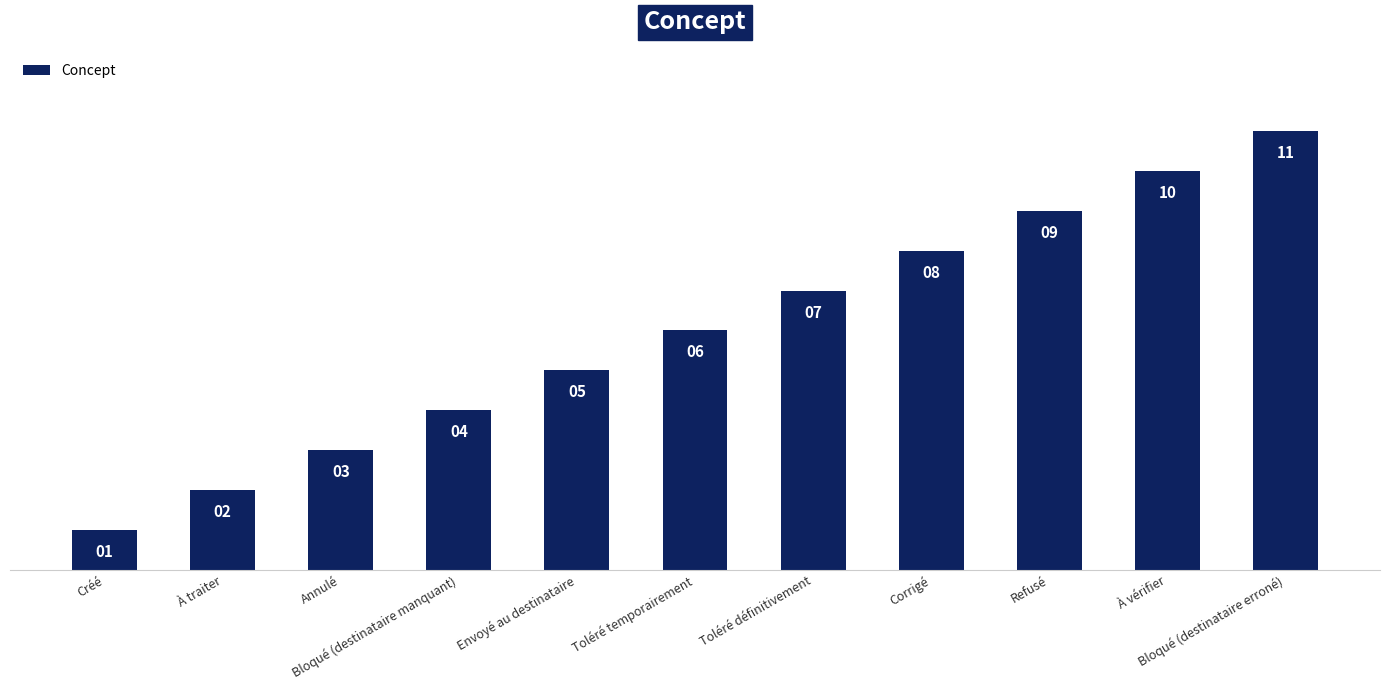

What is the value of the 9th bar from the left?

9